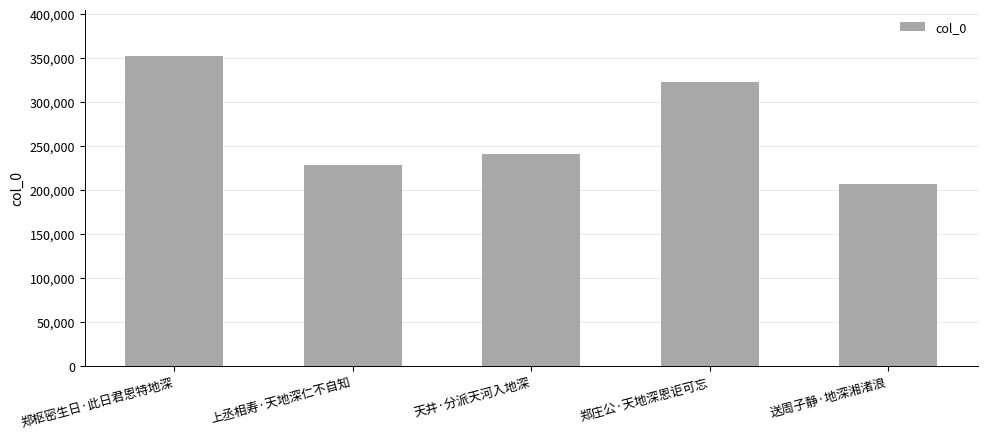

Reading right to left, list all the values displayed in this chart.

送周子静·地深湘渚浪=207115	郑庄公·天地深恩讵可忘=323186	天井·分派天河入地深=240942	上丞相寿·天地深仁不自知=228032	郑枢密生日·此日君恩特地深=352242